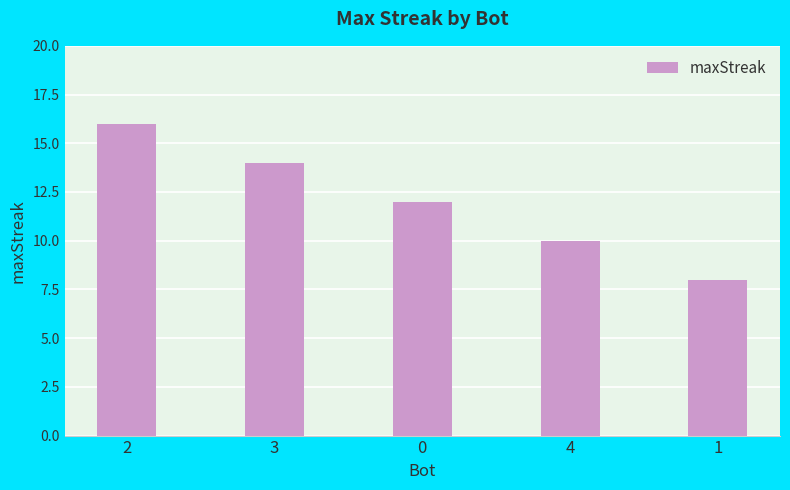

What is the difference between the values at 3 and 4?

4